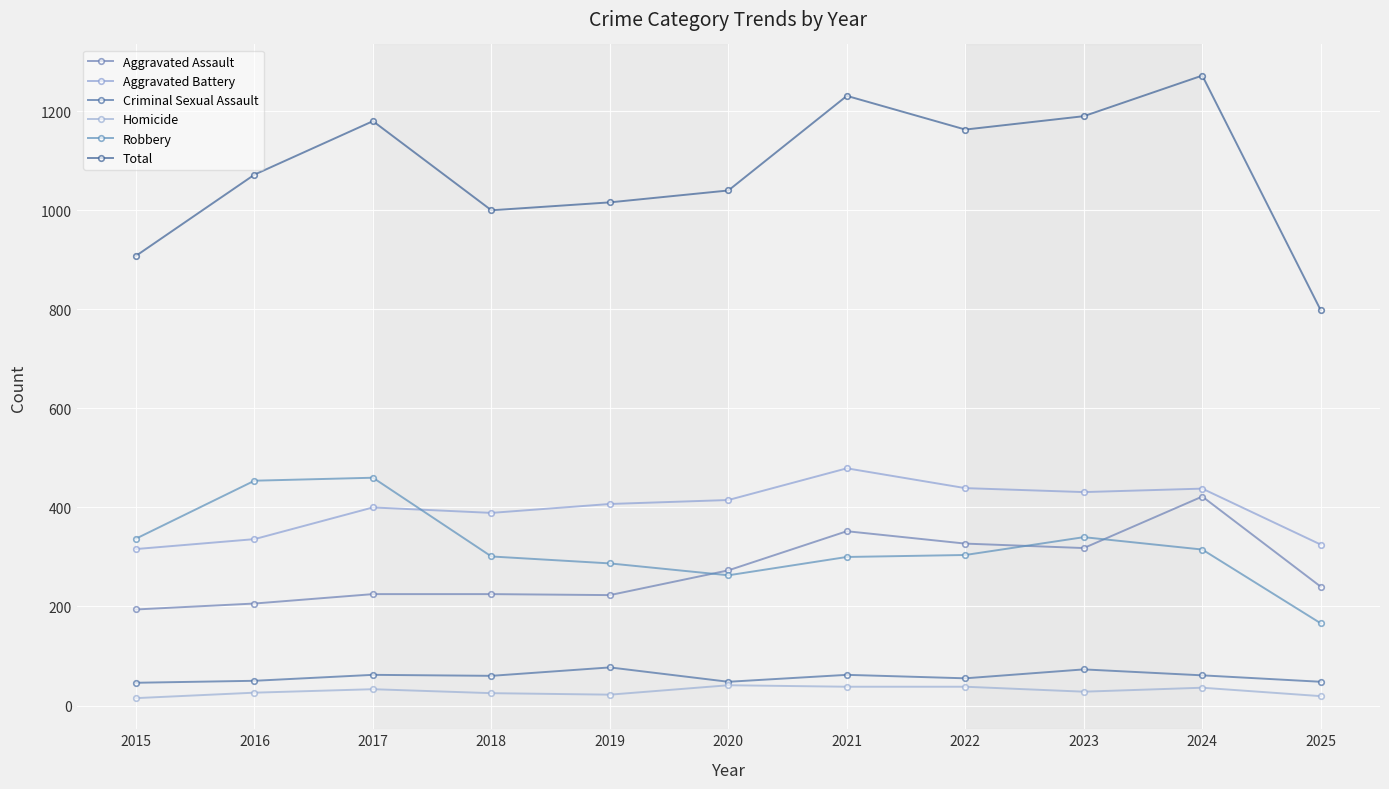

Rank the series at 2018 from highest to lowest value.

Total, Aggravated Battery, Robbery, Aggravated Assault, Criminal Sexual Assault, Homicide